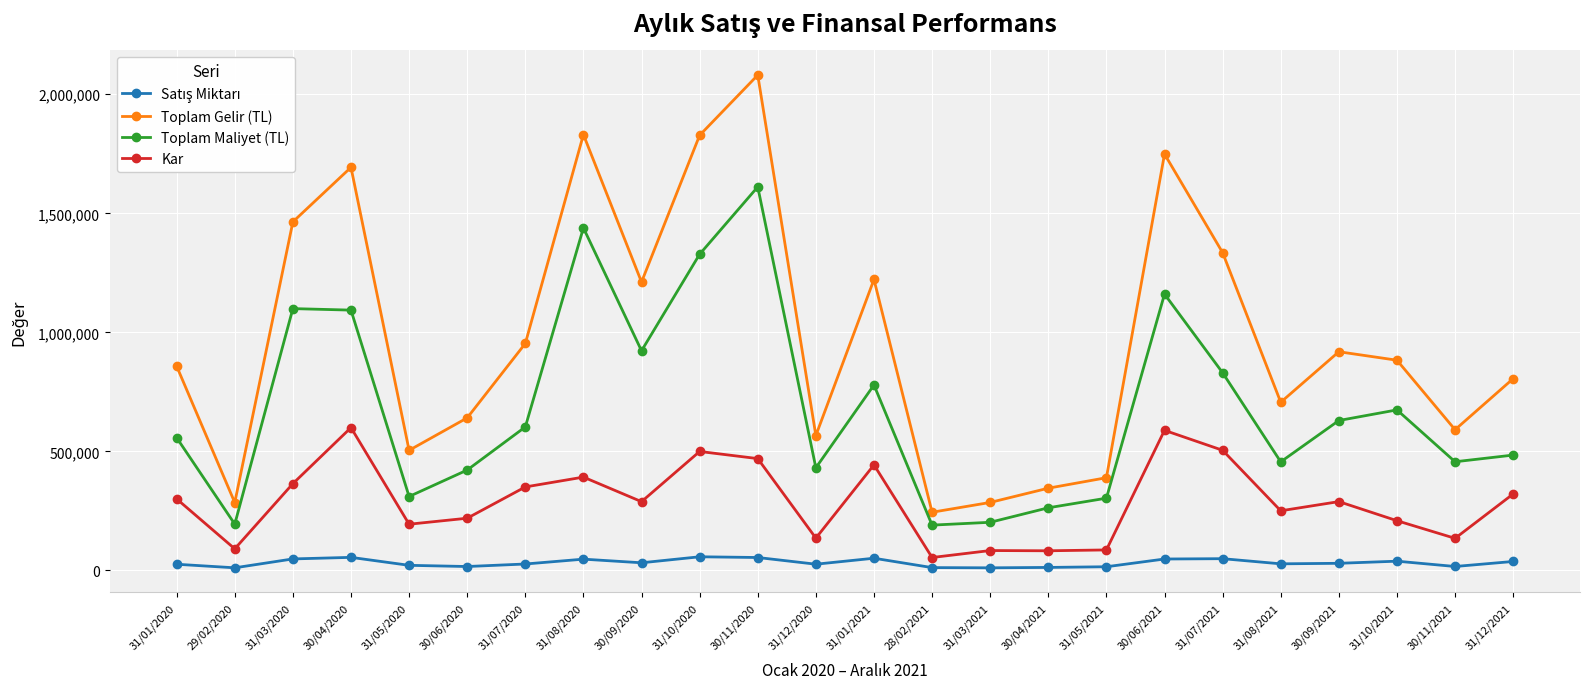

Which series has the largest total across all categories?

Toplam Gelir (TL)